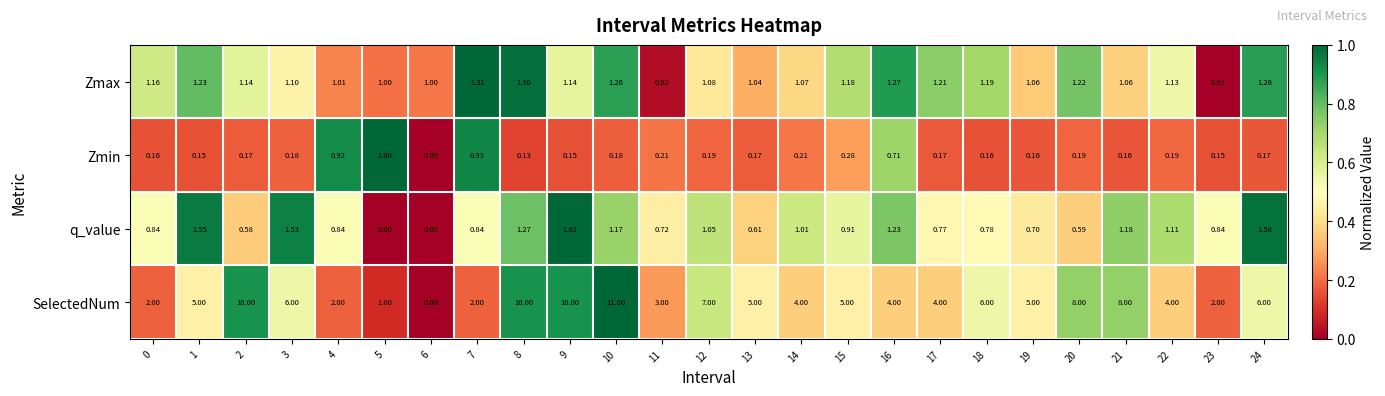

What is the greatest value displayed?

11.0